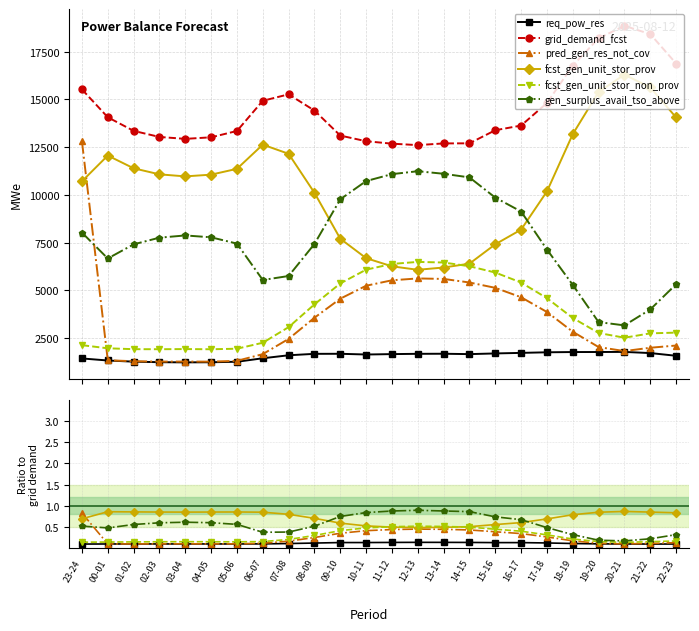

What is the approximate value of fcst_gen_unit_stor_non_prov at 01-02?

0.1